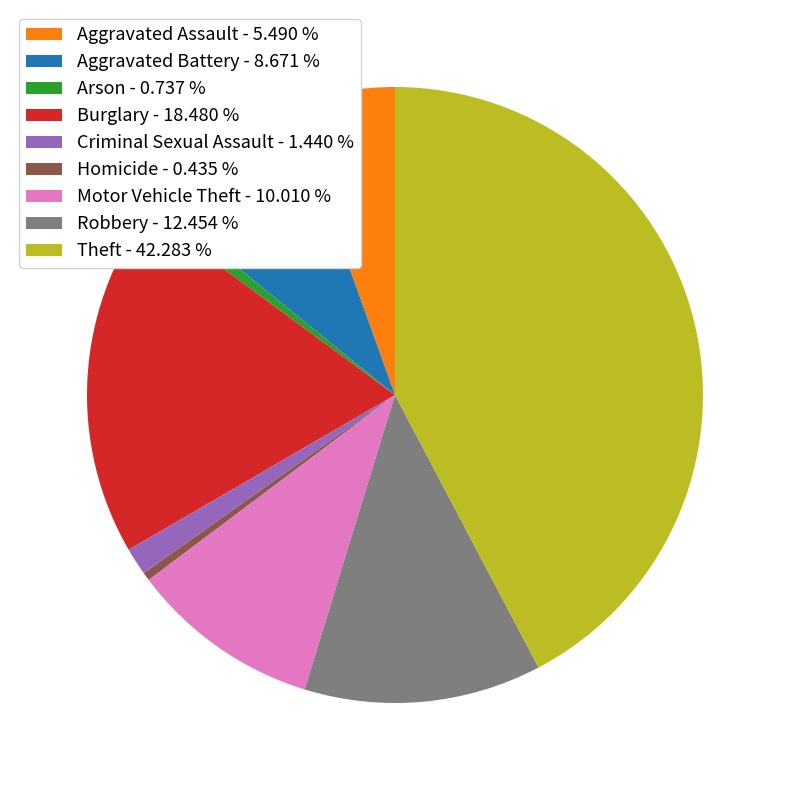

Which slice is the largest?

Theft